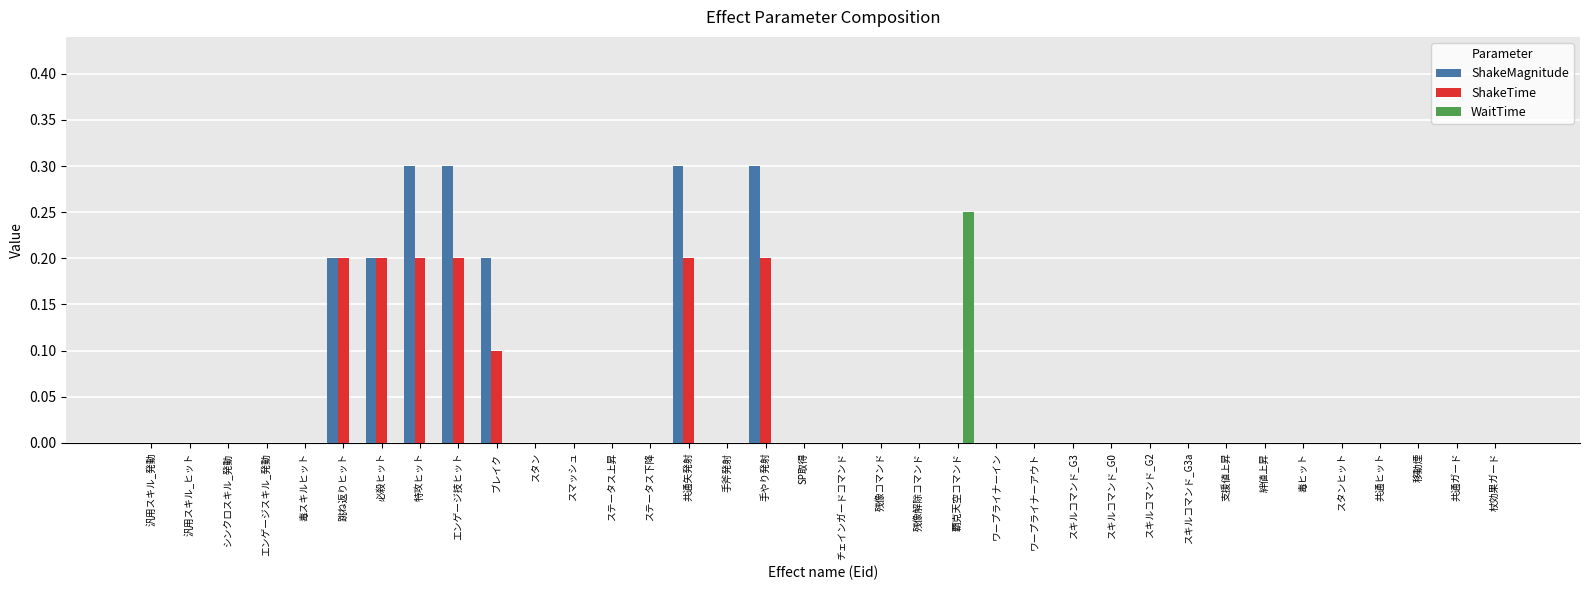

What is the total value across all series at 共通矢発射?

0.5